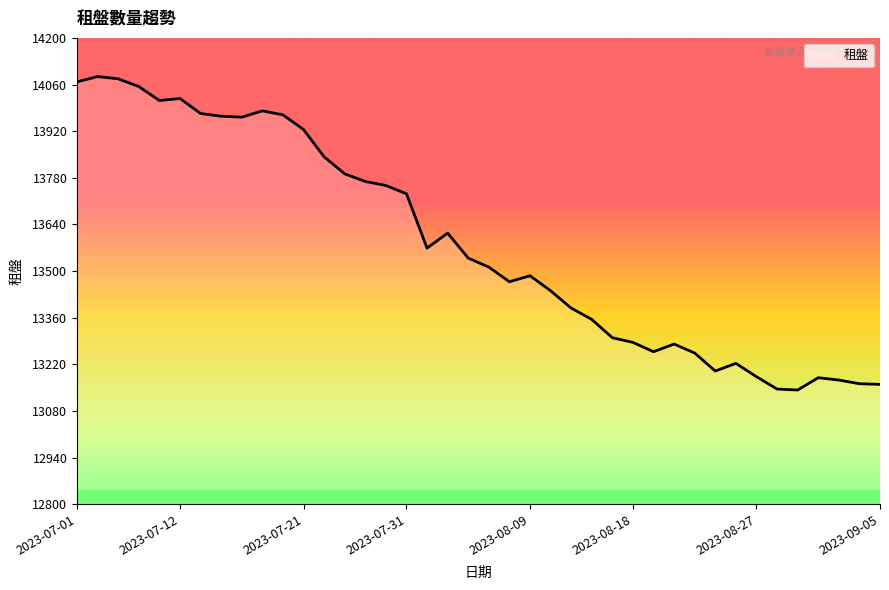

What is the sum of all values?

543303